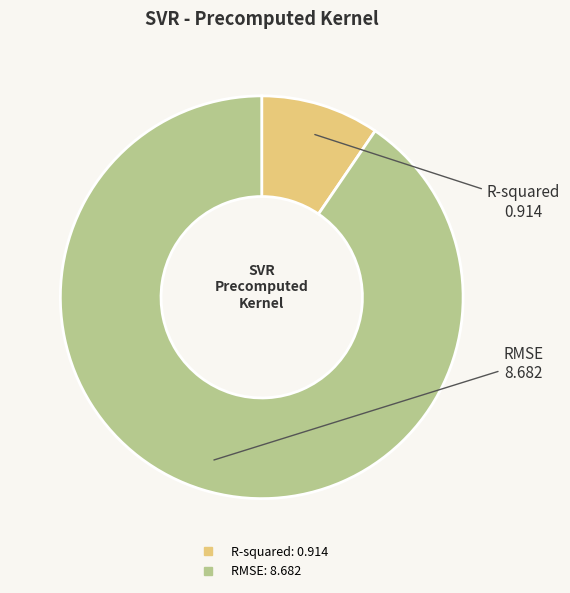

True or false: RMSE accounts for 90% of the total.

True